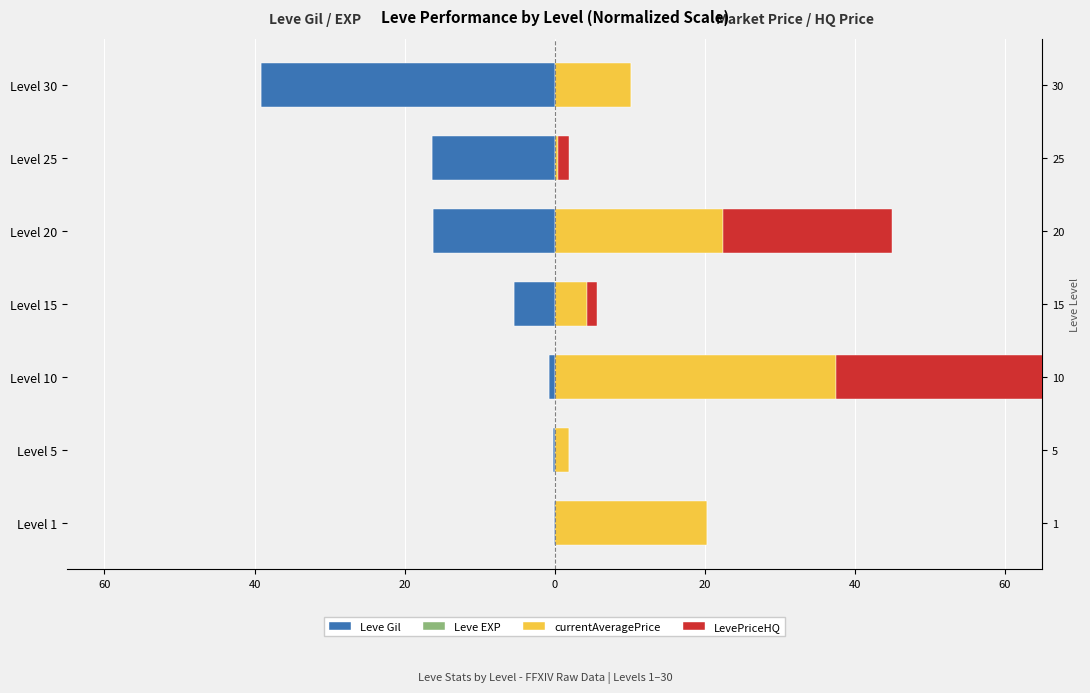

Which series has the largest total across all categories?

currentAveragePrice